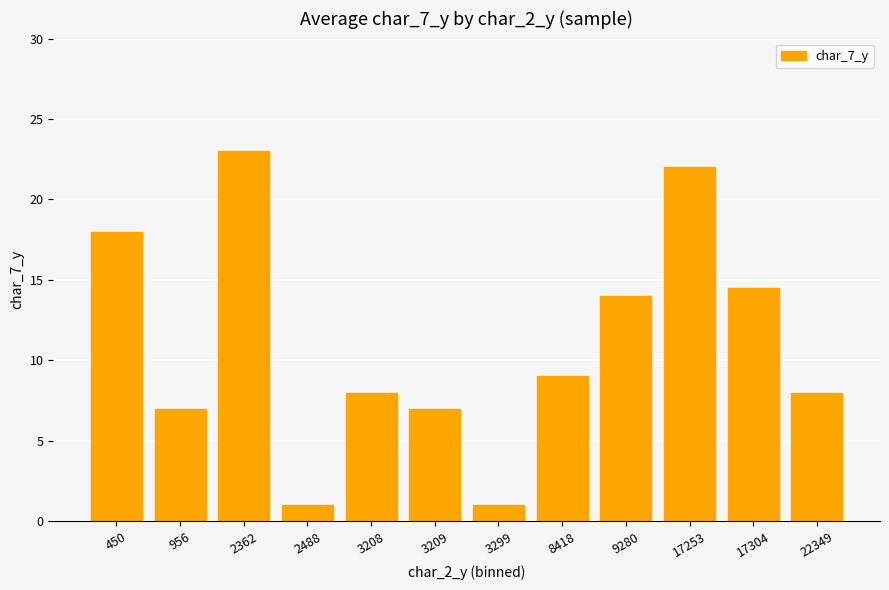

True or false: the data shows 1.0 at 3299.

True